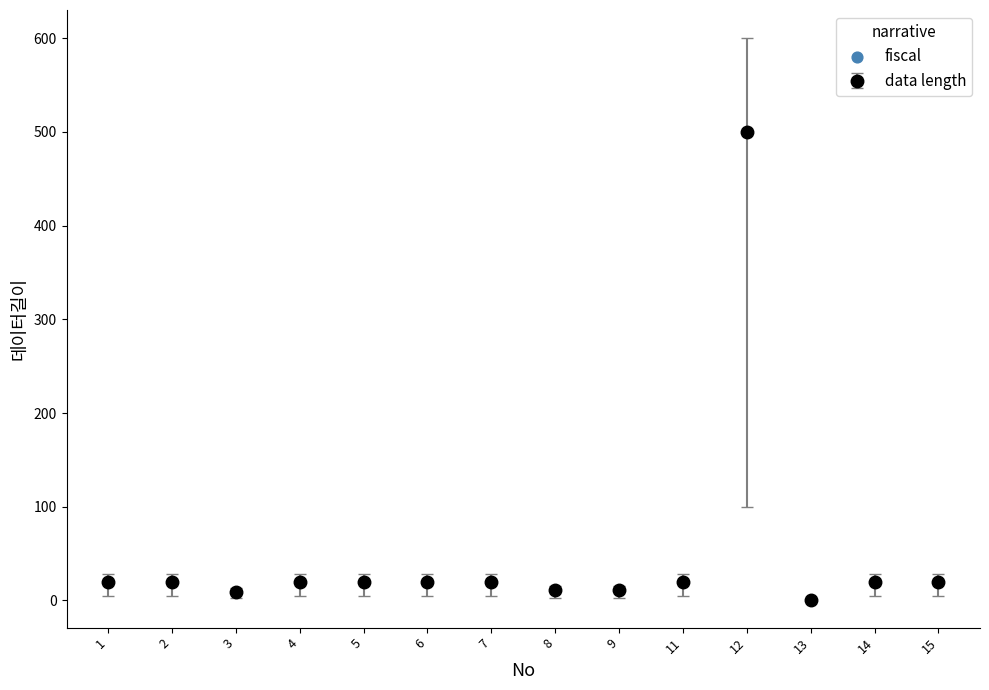

What is the ratio of the value at 14 to the value at 2?

1.0